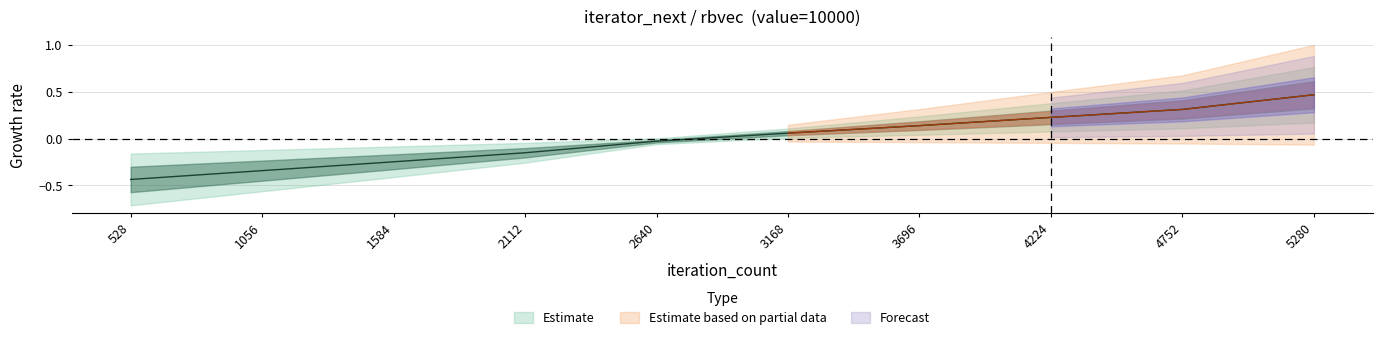

Between 2112 and 1056, which is larger?

2112